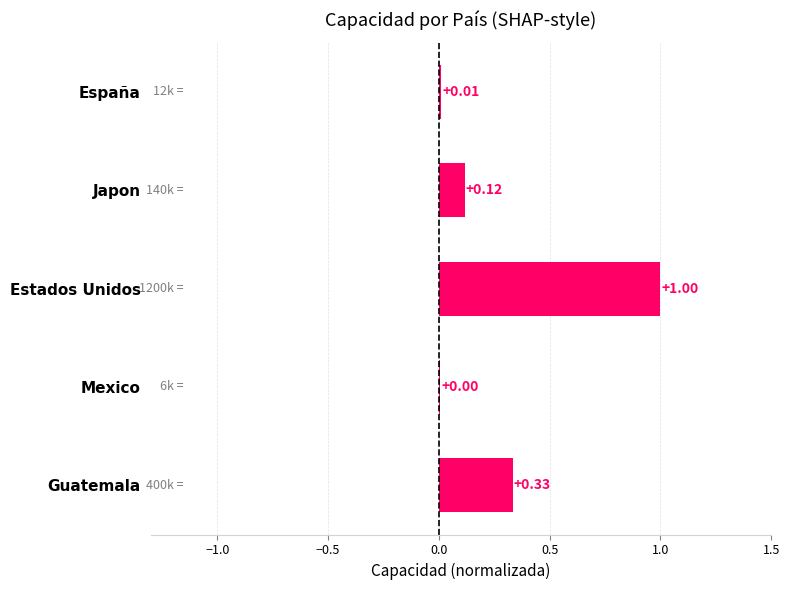

Which category has the highest value across all series?

Estados Unidos